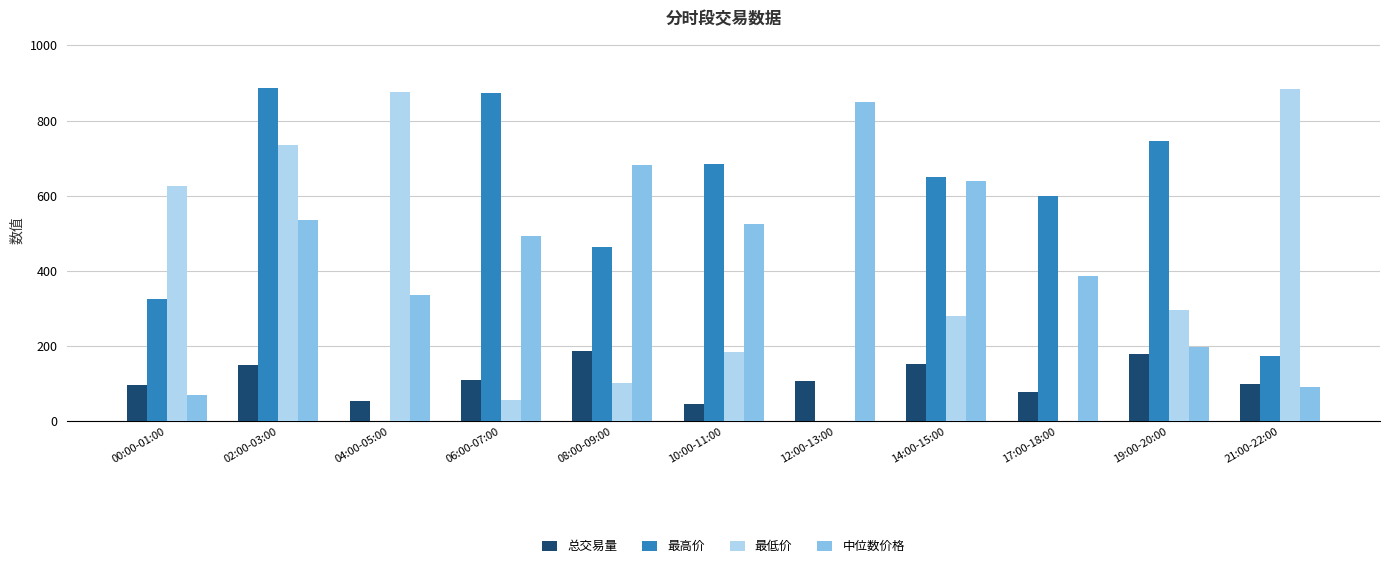

How many values in the 中位数价格 series exceed 491?

6